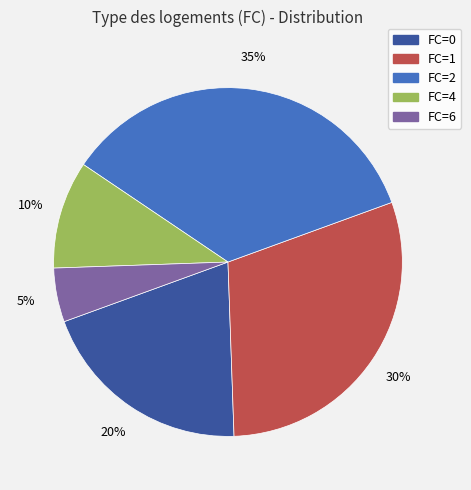

How many segments does this pie chart have?

5